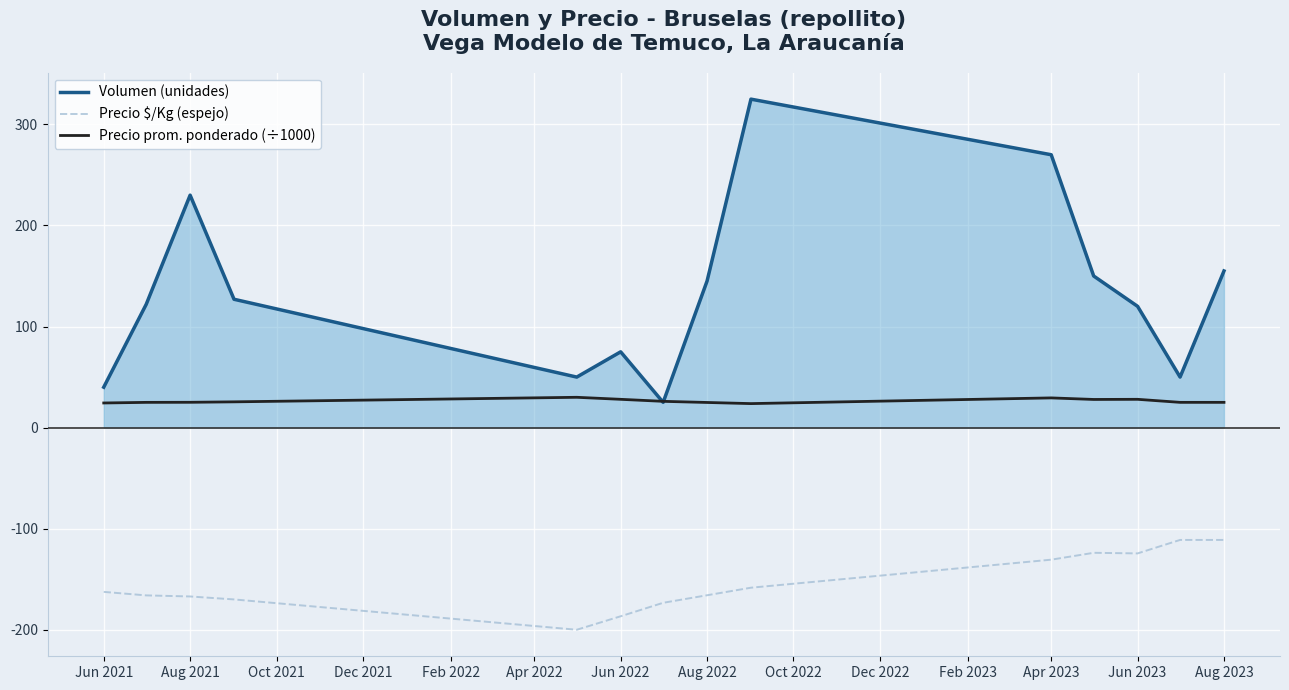

True or false: Precio $/Kg (espejo) and Volumen (unidades) cross at least once.

False